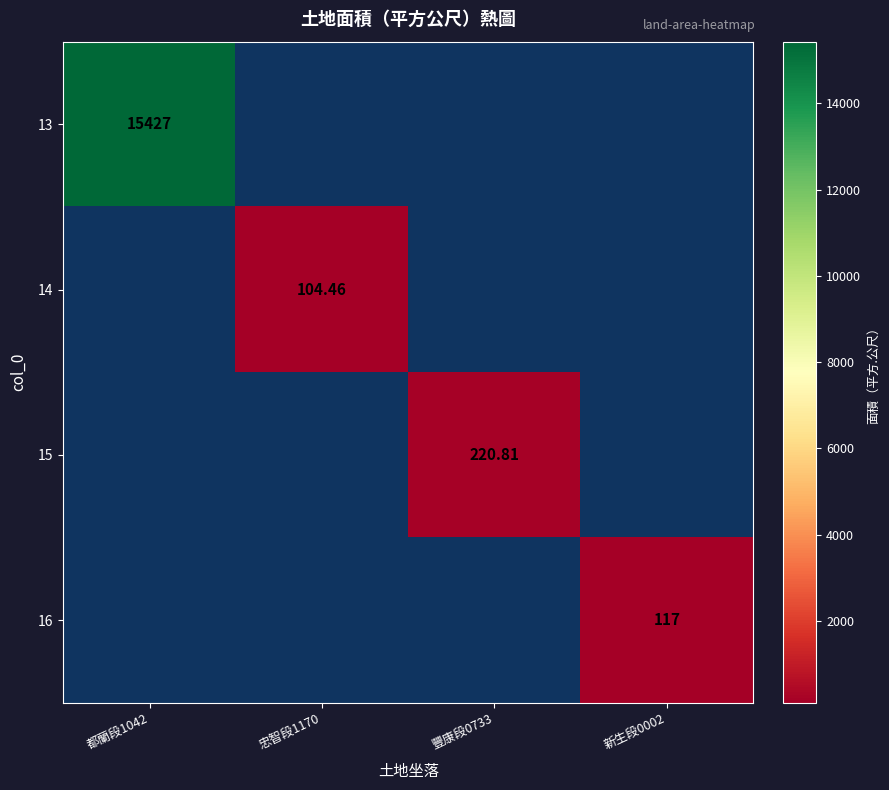

How many series are shown in this chart?

4